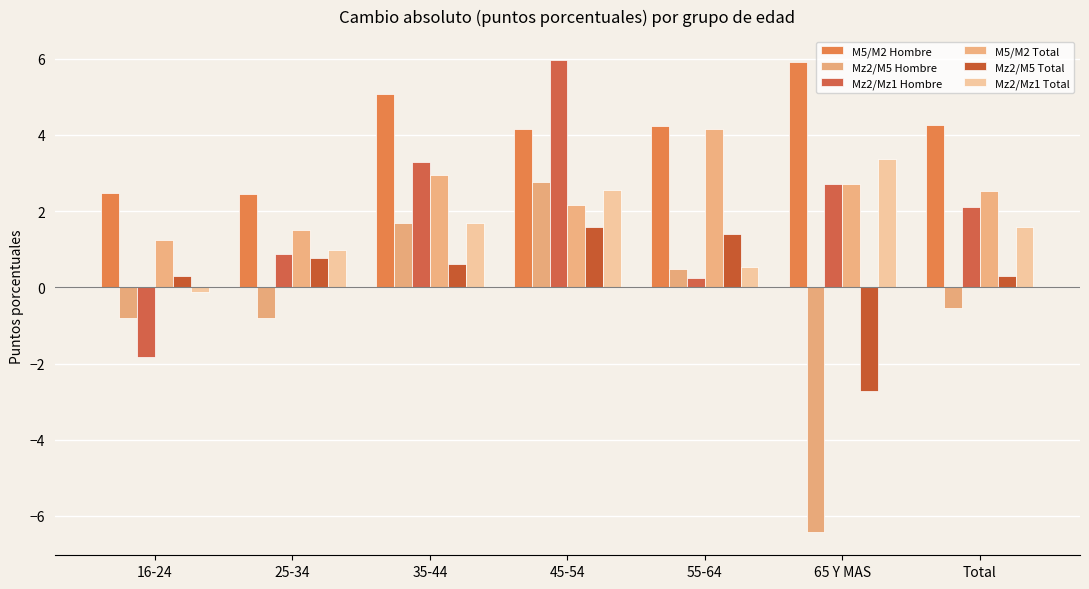

The value of Mz2/Mz1 Total at 16-24 is -0.1. True or false?

True